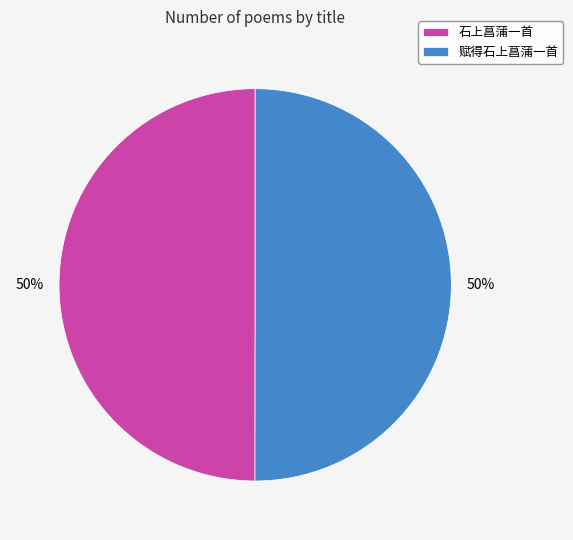

Approximately how many times larger is the value at 赋得石上菖蒲一首 compared to 石上菖蒲一首?

1.0